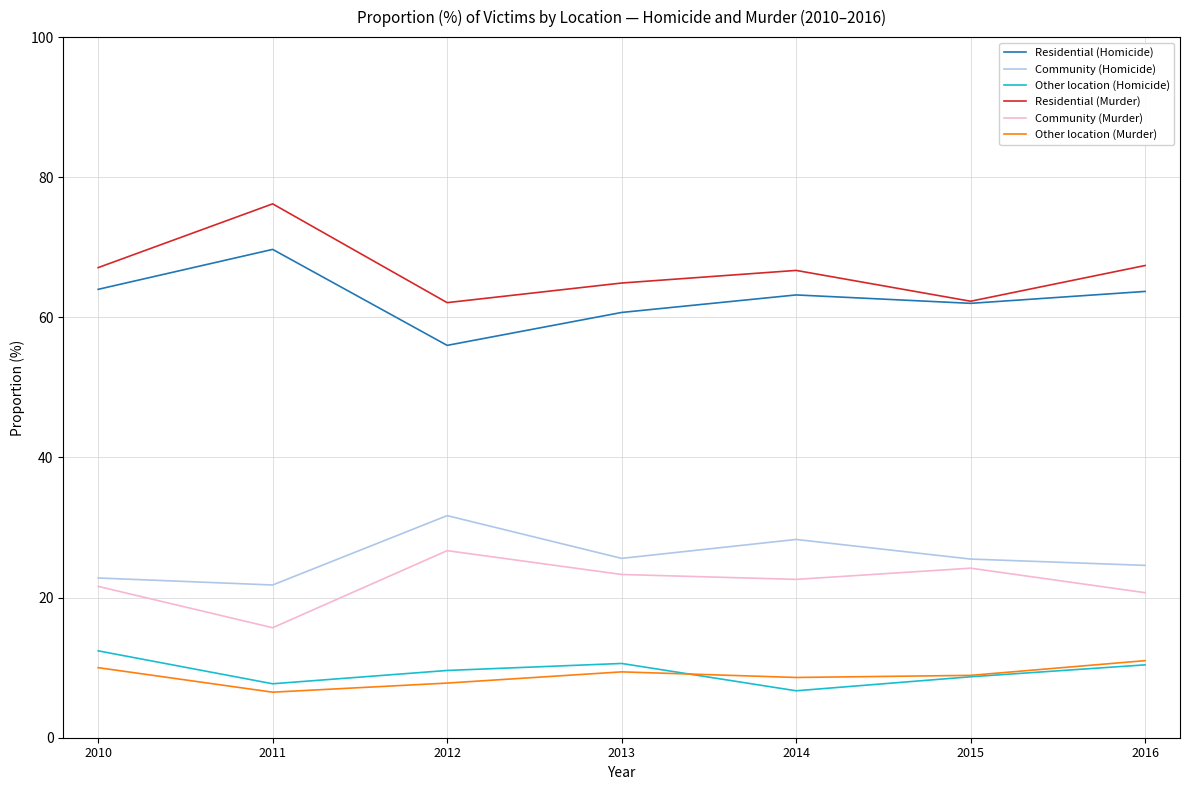

What is the maximum value for Community (Murder)?

26.7